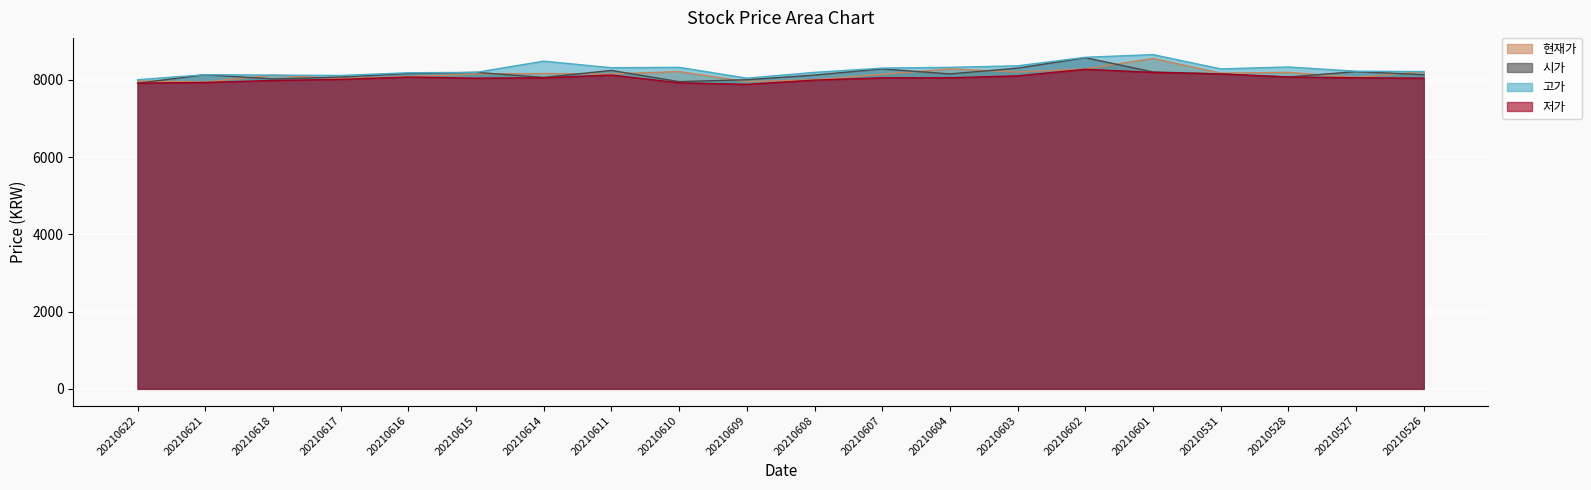

What is the value of the 현재가 point at the 17th from the left?

8170